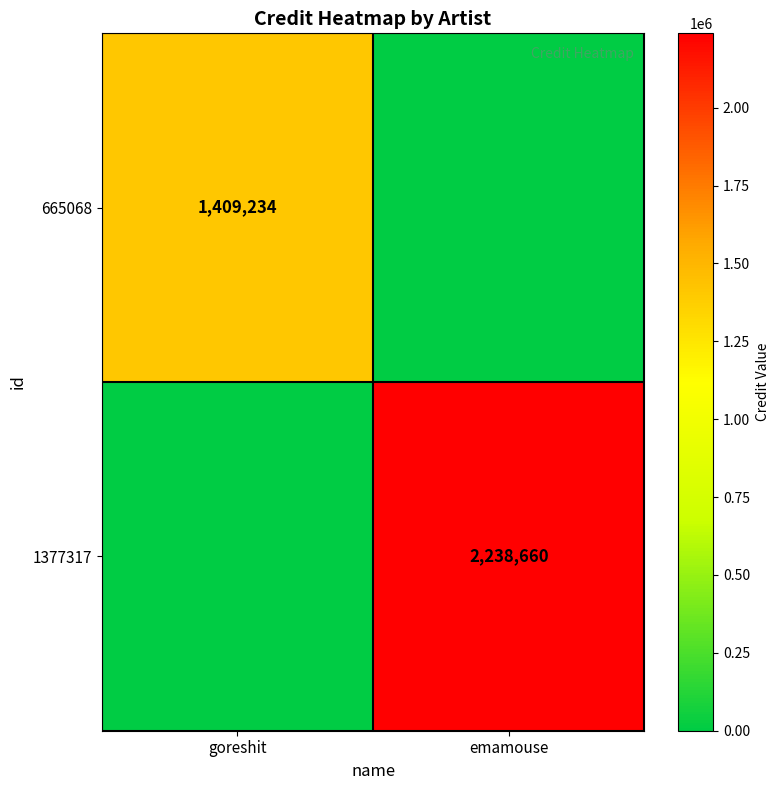

The 1377317 series shows 2238660 at emamouse. True or false?

True